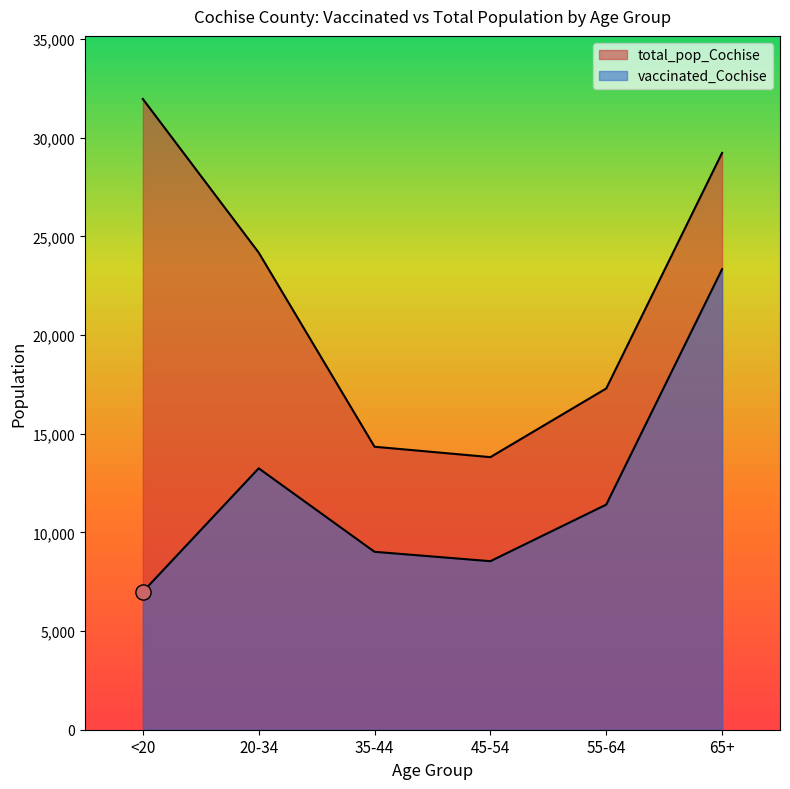

What is the total value across all series at 35-44?

23354